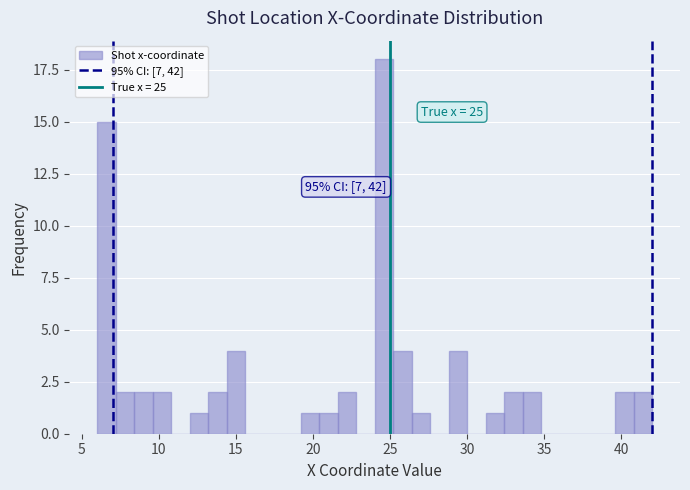

Around what value on the x-axis is the tallest bar? Give the approximate position of its centre, as read against the axis.

24.5